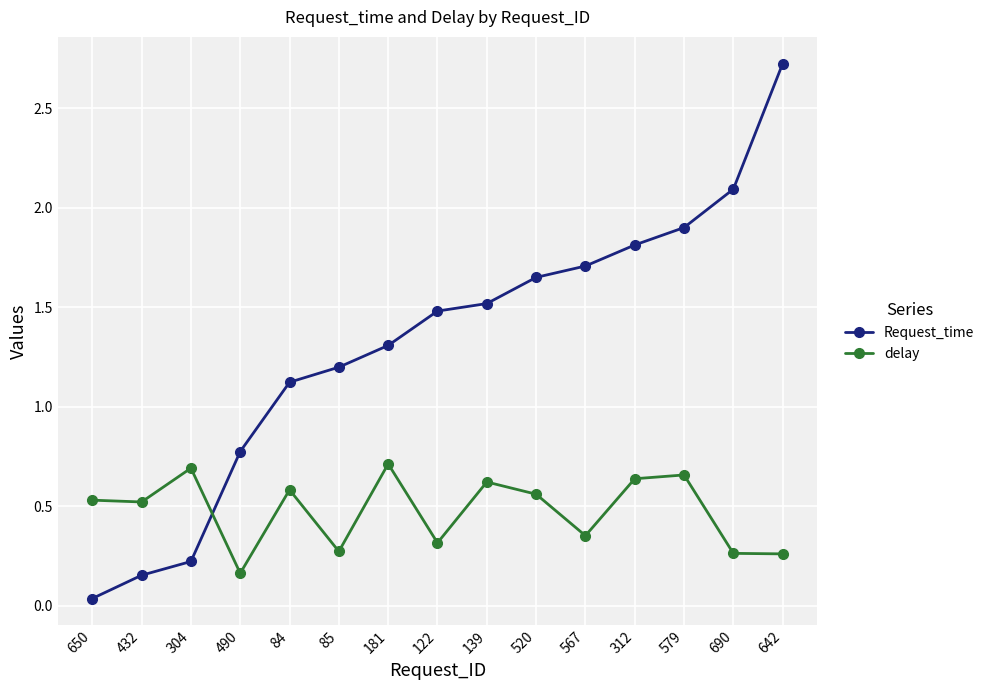

In delay, how many points are higher than both neighbors (excluding endpoints)?

5